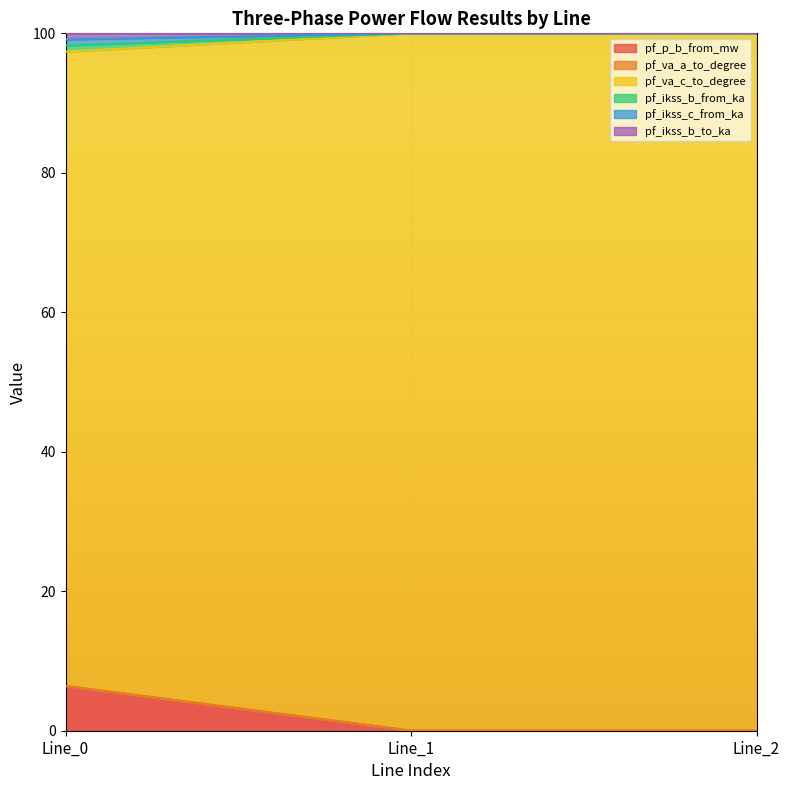

How many lines are shown in the chart?

6